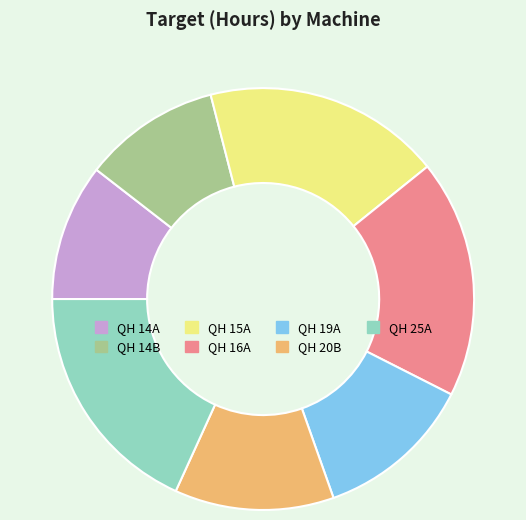

The QH 14A slice represents 5% of the pie. True or false?

False